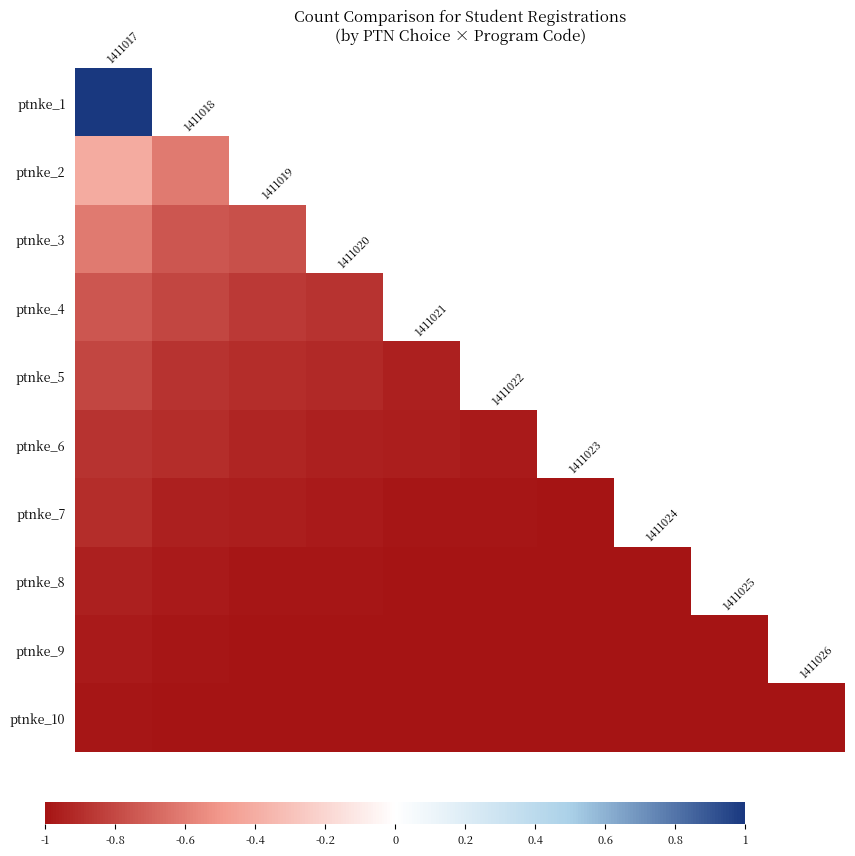

Rank the series by their average value, from highest to lowest.

ptnke_1, ptnke_2, ptnke_3, ptnke_4, ptnke_5, ptnke_6, ptnke_7, ptnke_8, ptnke_9, ptnke_10